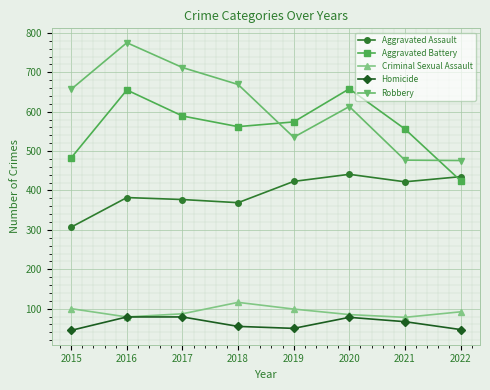

Is the value of Aggravated Assault at 2016 greater than the value of Criminal Sexual Assault at 2019?

Yes